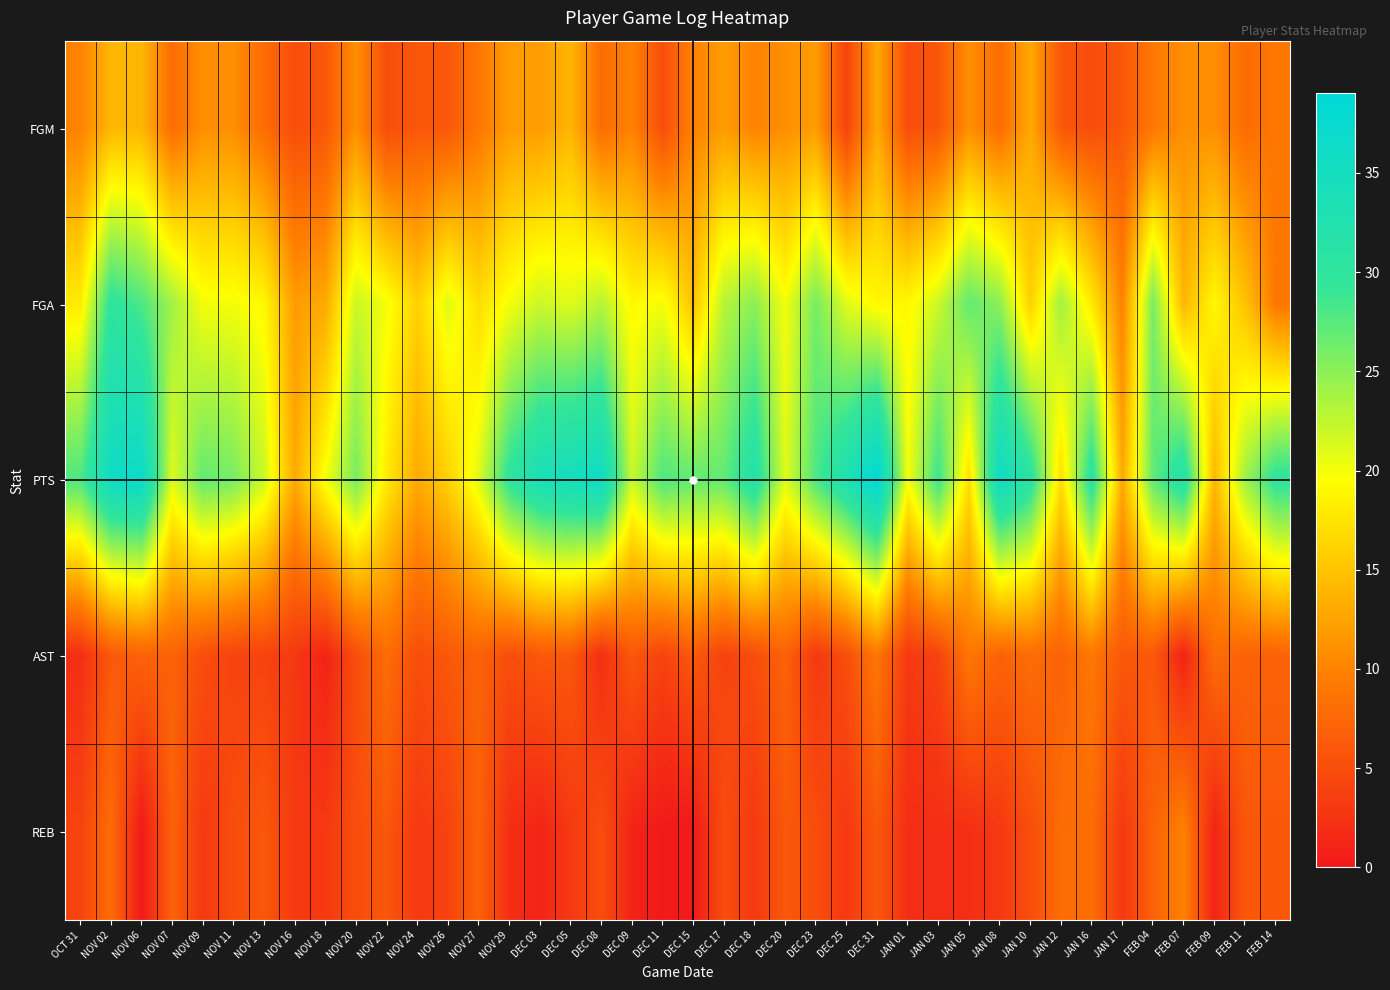

Which series has the largest range (max minus min)?

PTS